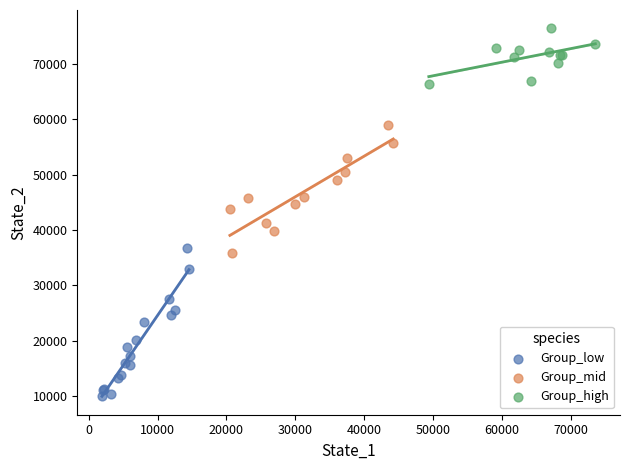

Which series contains the lowest Y value?

Group_low